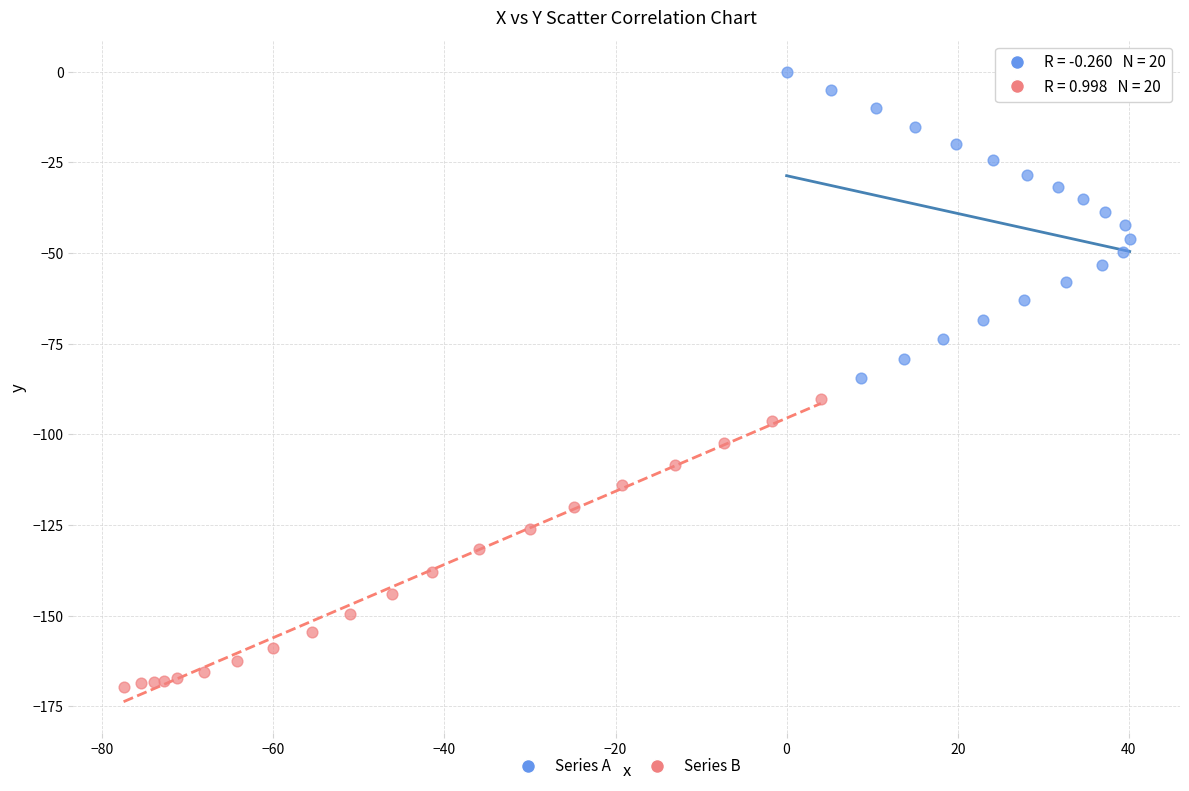

Which series reaches the maximum Y coordinate?

Series A